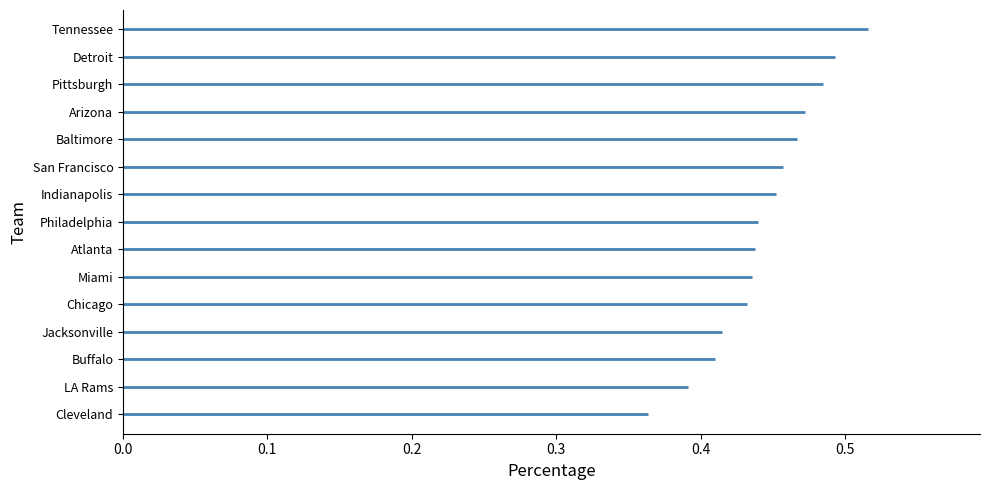

What is the maximum value shown in the chart?

0.5